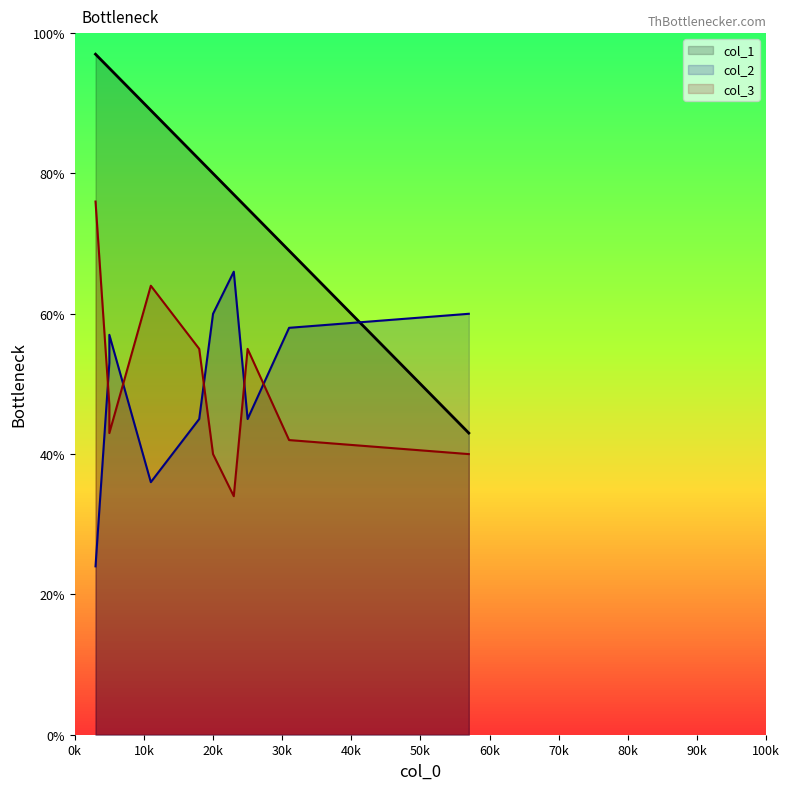

What value does the col_3 series have at 57, to the nearest 5?

40